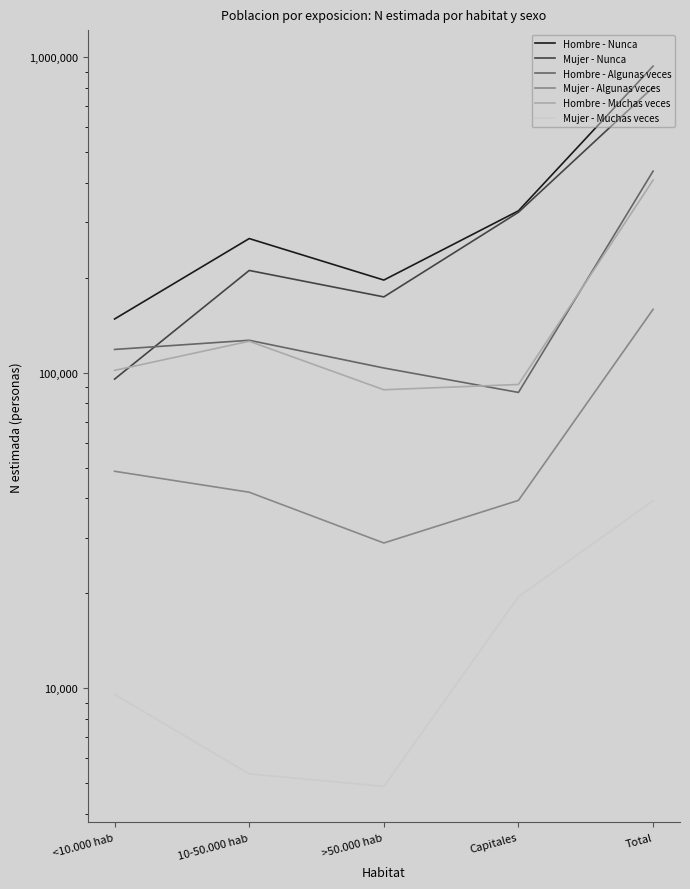

What is the difference between the highest and lowest values at Capitales?

306181